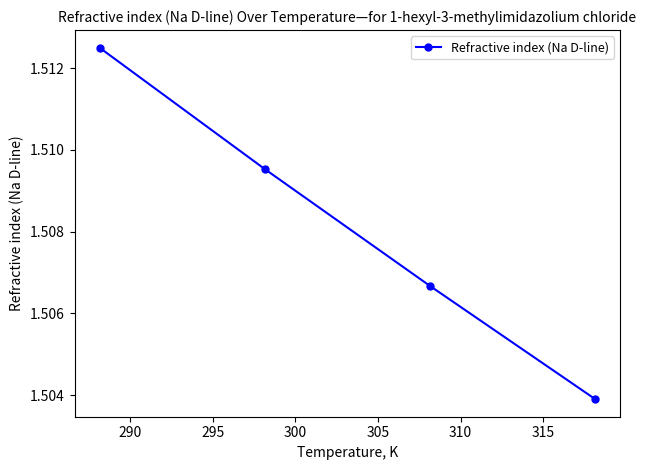

What is the sum of all values?

6.0